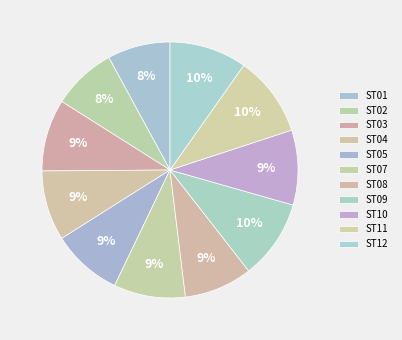

To the nearest percent, what is the average slice percentage?

9%